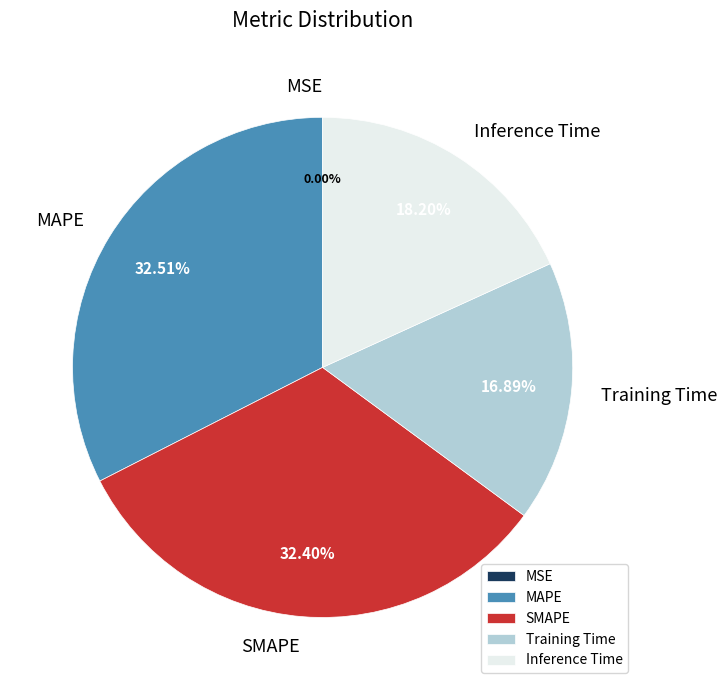

Between SMAPE and Inference Time, which is larger?

SMAPE